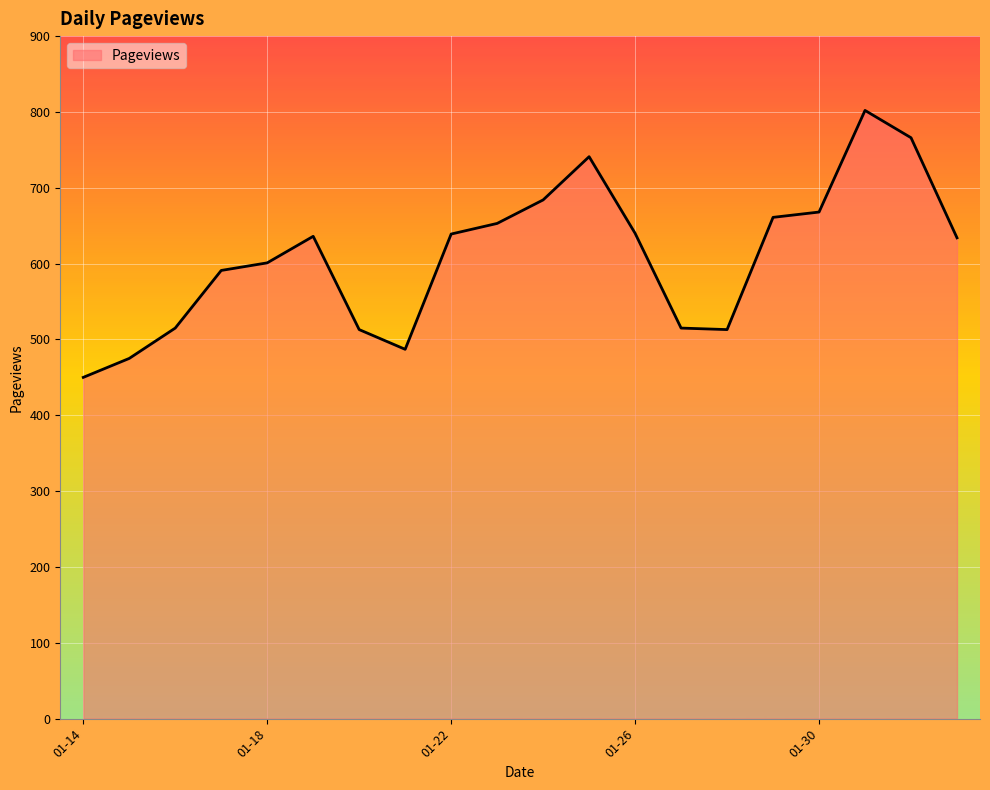

What is the difference between the maximum and minimum values?

352